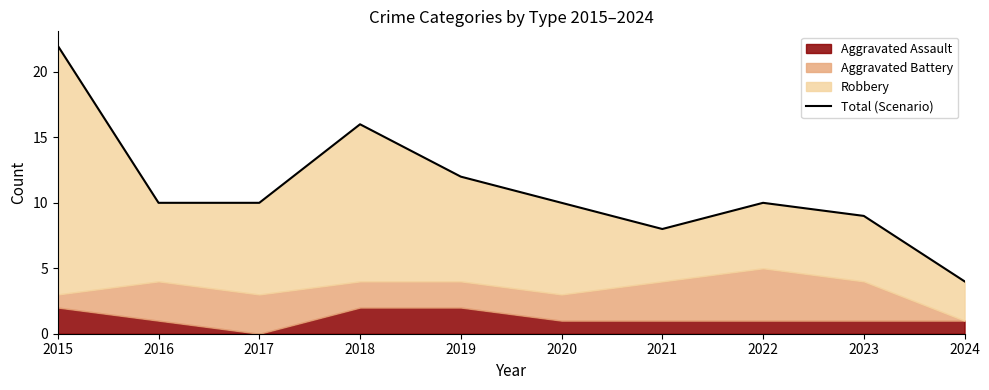

Is it true that the value at 2015 is 22?

True